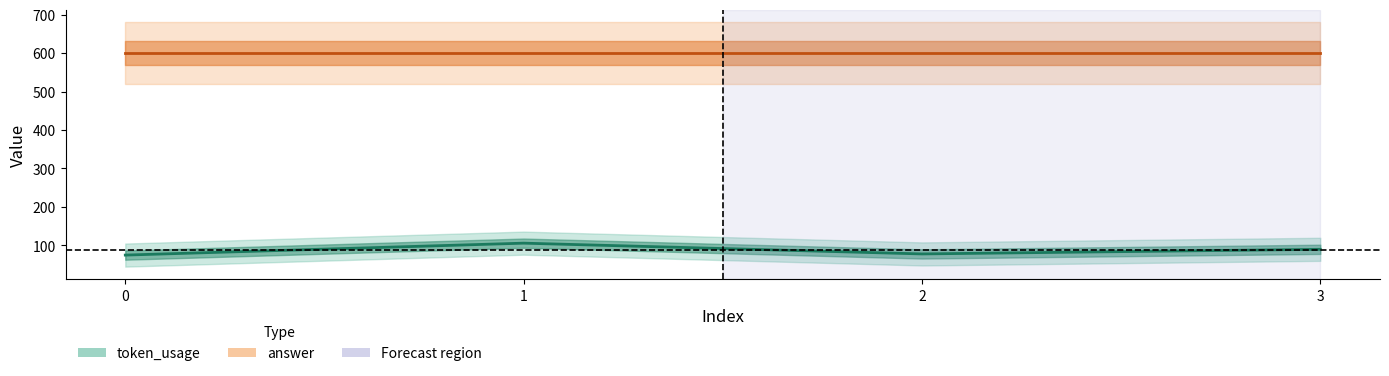

What is the difference between the second highest and second lowest values?

12